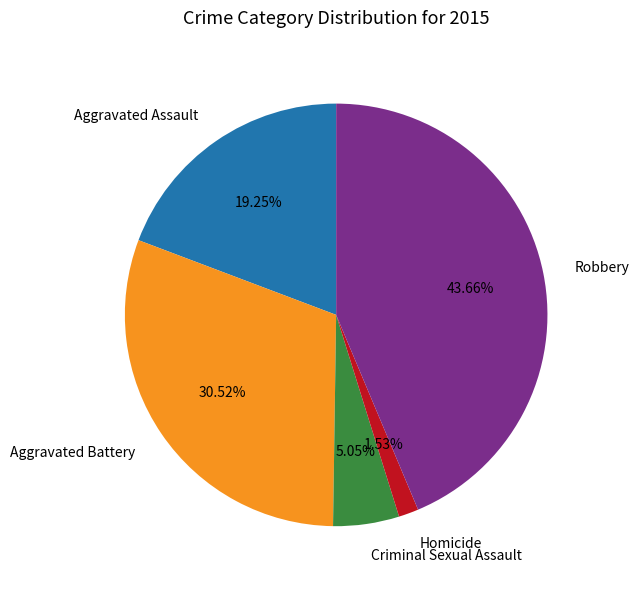

To the nearest percent, what is the average slice percentage?

20%